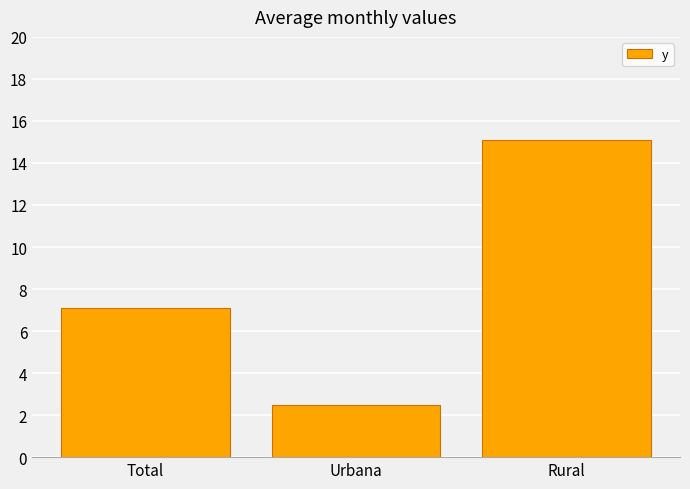

Reading left to right, extract all data points from this chart.

Total=7.1	Urbana=2.5	Rural=15.1